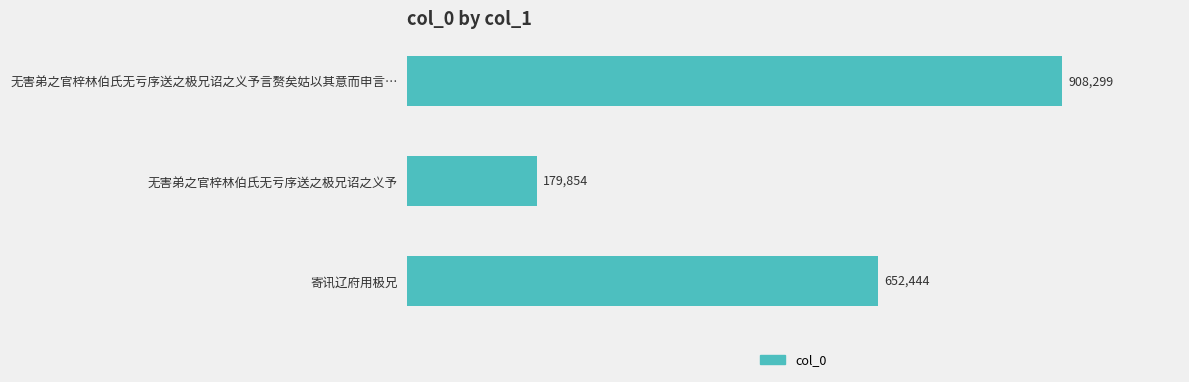

Are the bars horizontal?

Yes